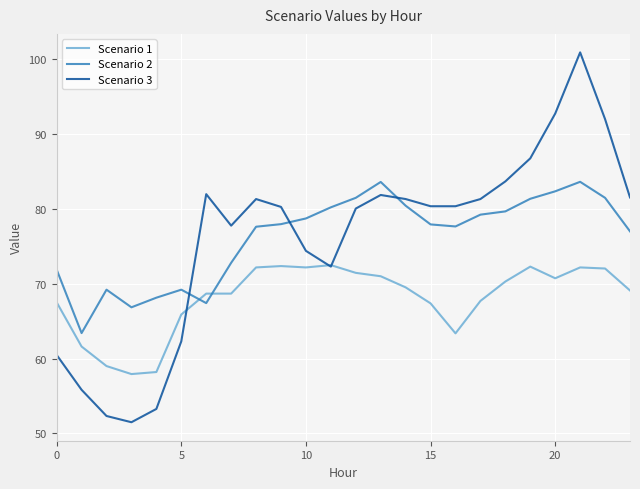

What is the minimum value for Scenario 2?

63.4